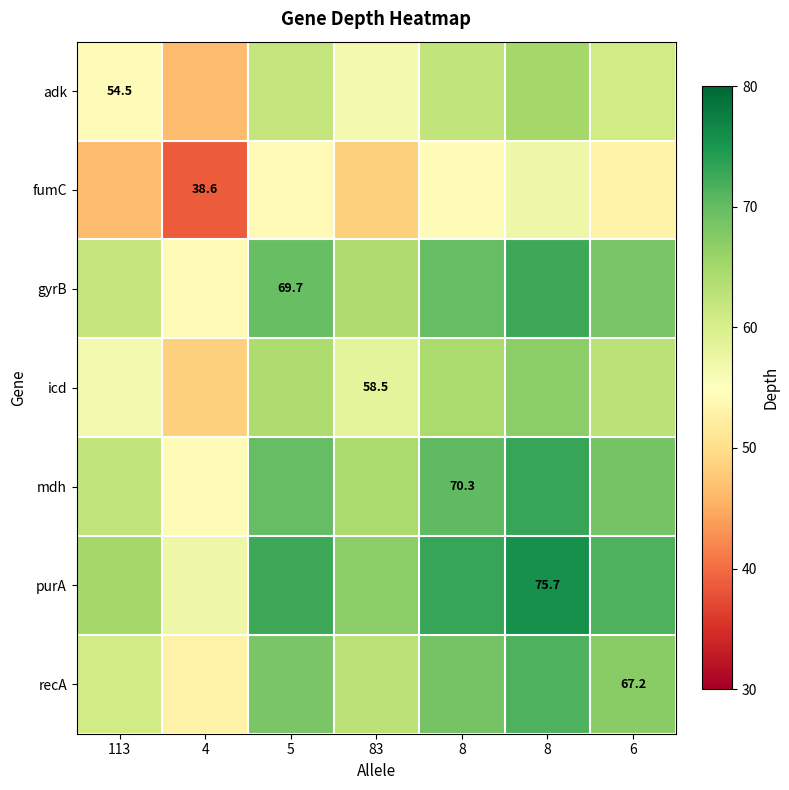

What is the difference between the maximum and second lowest values in the recA series?

10.6